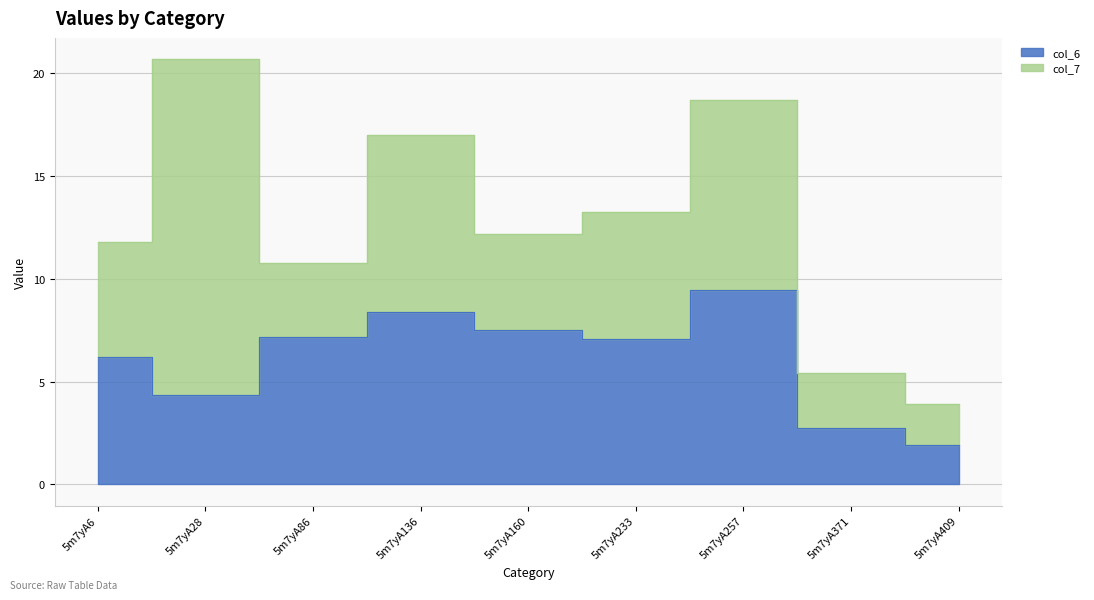

The chart shows a value of 4.8 at 5m7yA233. True or false?

False